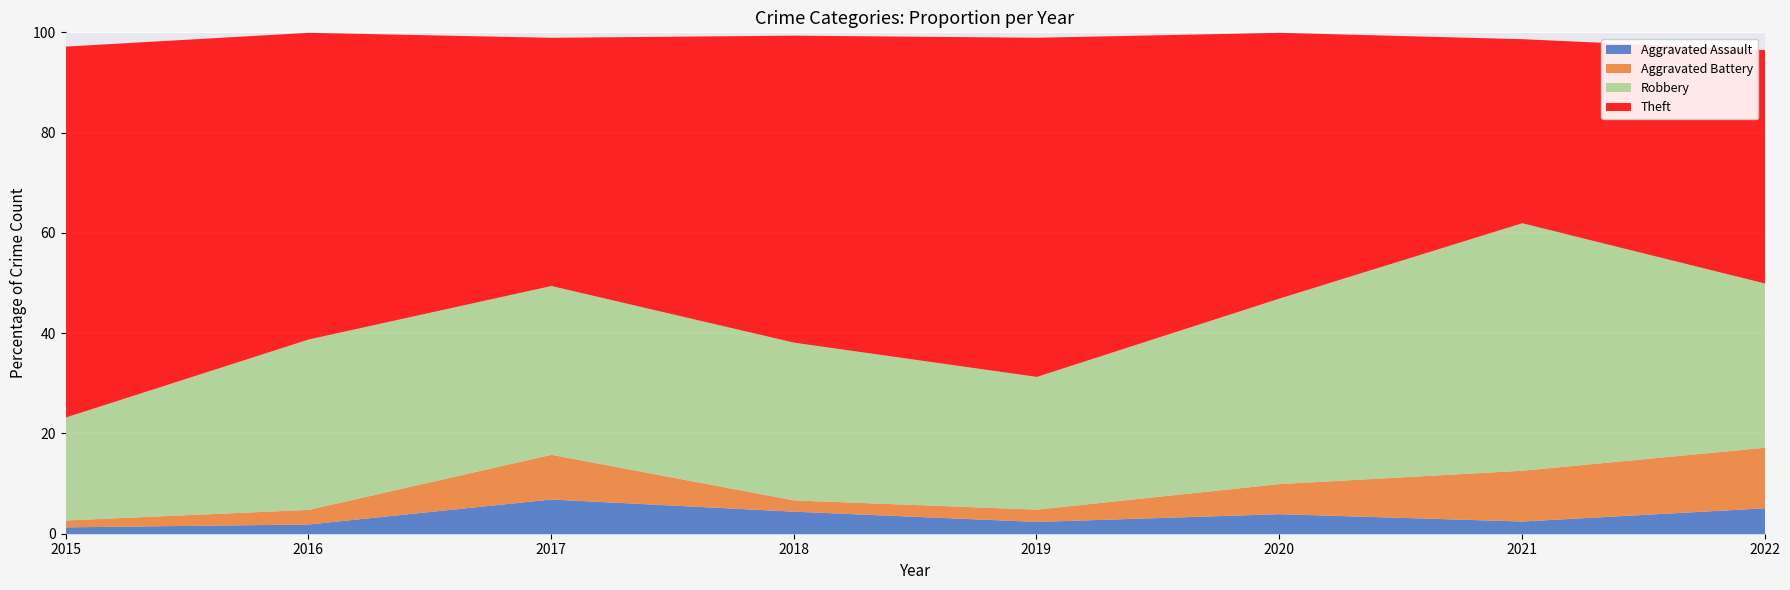

True or false: Total and Theft cross at least once.

False